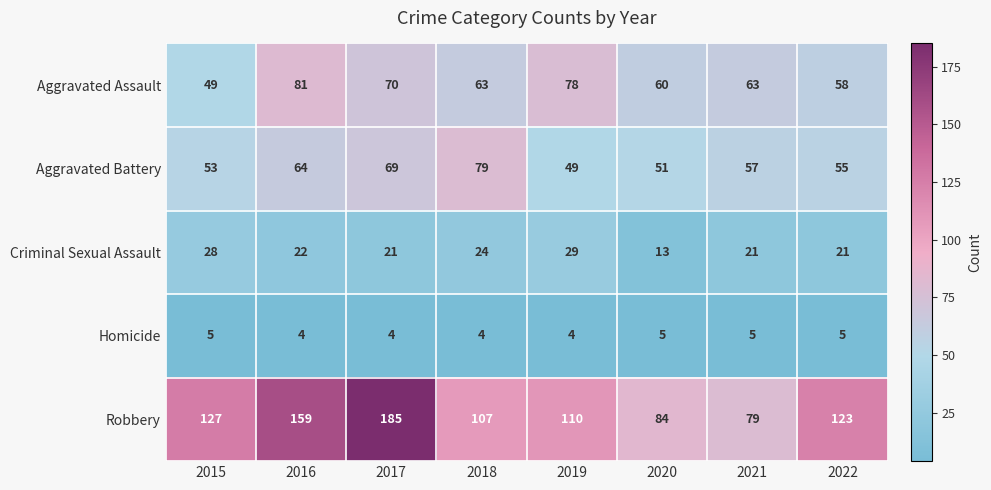

How many Homicide values are between 4 and 5?

8